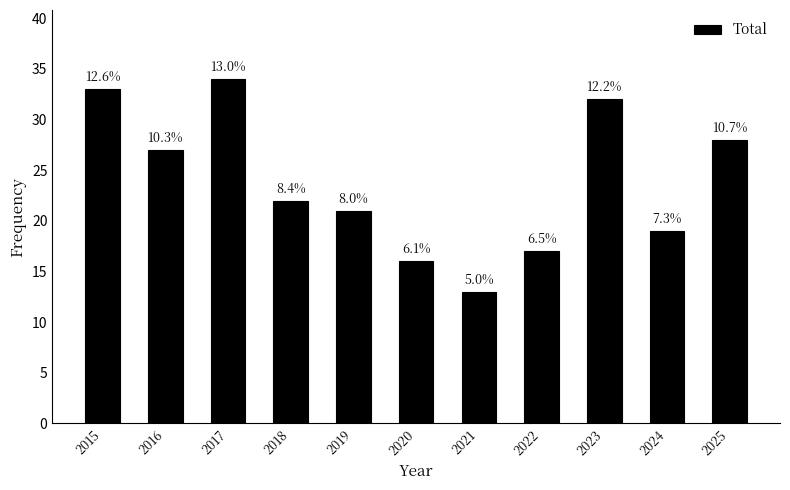

Reading left to right, what are all the values shown in this chart?

2015=33	2016=27	2017=34	2018=22	2019=21	2020=16	2021=13	2022=17	2023=32	2024=19	2025=28